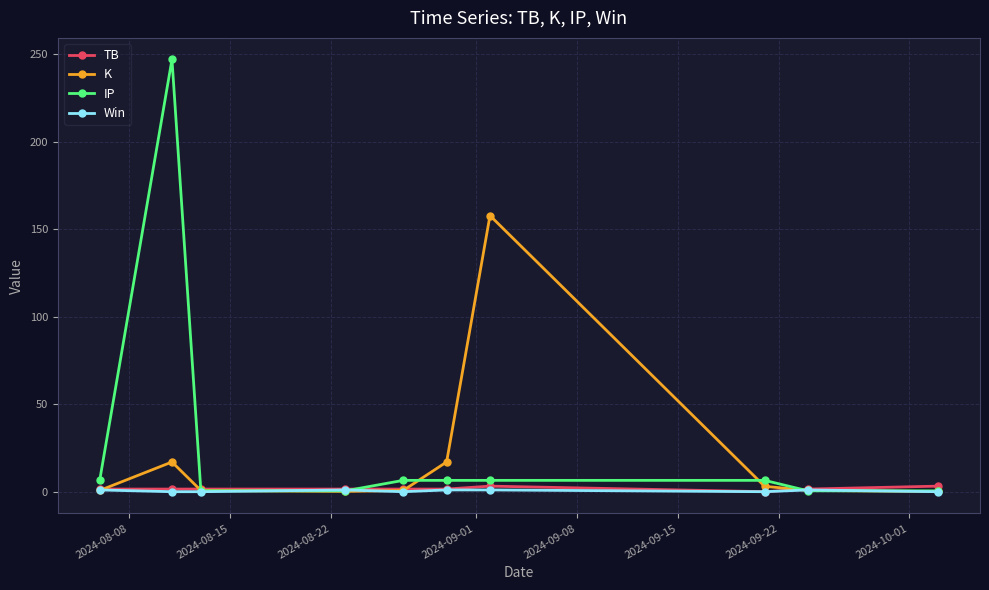

What is the greatest value displayed?

247.0